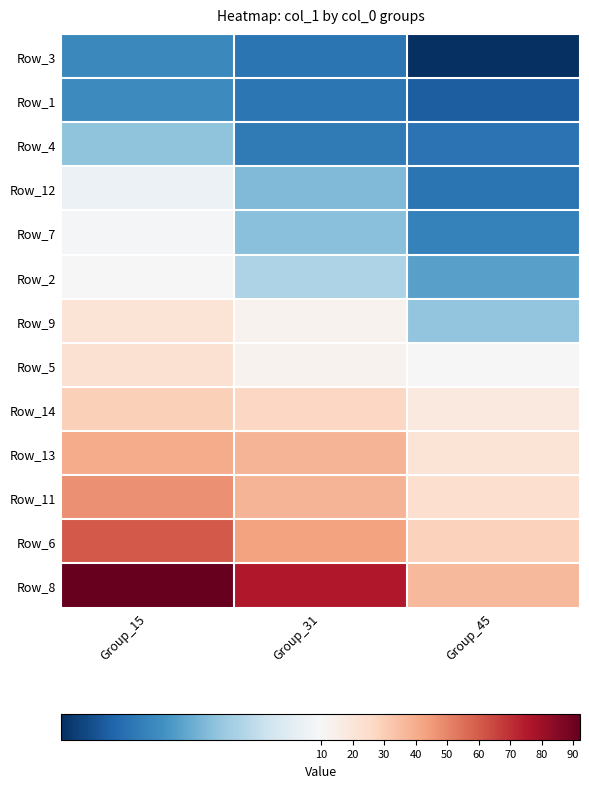

Reading left to right, what are all the values shown in this chart?

Row_3: Group_15=5.7	Group_31=5.1	Group_45=3.4
Row_1: Group_15=5.7	Group_31=5.1	Group_45=4.5
Row_4: Group_15=7.2	Group_31=5.3	Group_45=5.0
Row_12: Group_15=9.4	Group_31=6.9	Group_45=5.1
Row_7: Group_15=9.7	Group_31=7.1	Group_45=5.4
Row_2: Group_15=9.8	Group_31=7.8	Group_45=6.3
Row_9: Group_15=20.8	Group_31=12.5	Group_45=7.2
Row_5: Group_15=22.2	Group_31=12.7	Group_45=9.8
Row_14: Group_15=29.3	Group_31=26.6	Group_45=17.7
Row_13: Group_15=40.6	Group_31=38.0	Group_45=21.3
Row_11: Group_15=47.4	Group_31=38.0	Group_45=23.7
Row_6: Group_15=60.6	Group_31=43.2	Group_45=28.8
Row_8: Group_15=92.2	Group_31=75.7	Group_45=36.3